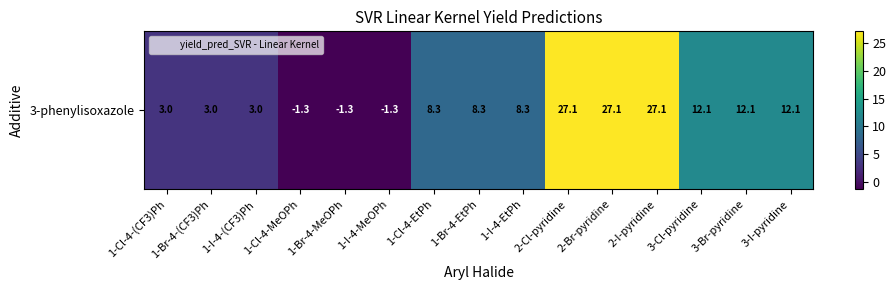

At which label is the value closest to 12?

3-Cl-pyridine